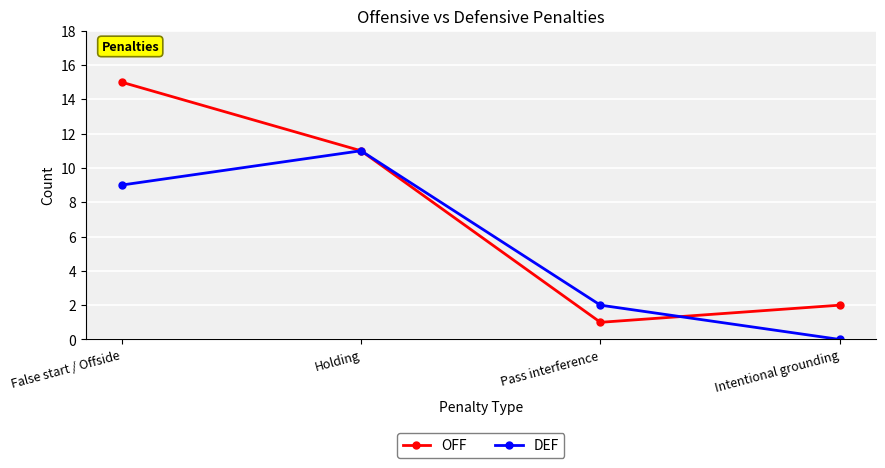

At which label does OFF reach its peak?

False start / Offside